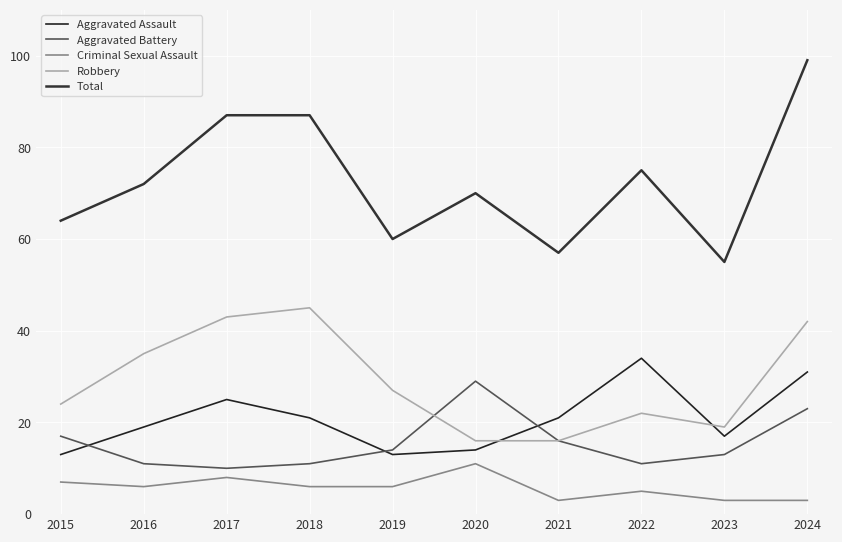

The value of Aggravated Battery at 2019 is 14. True or false?

True